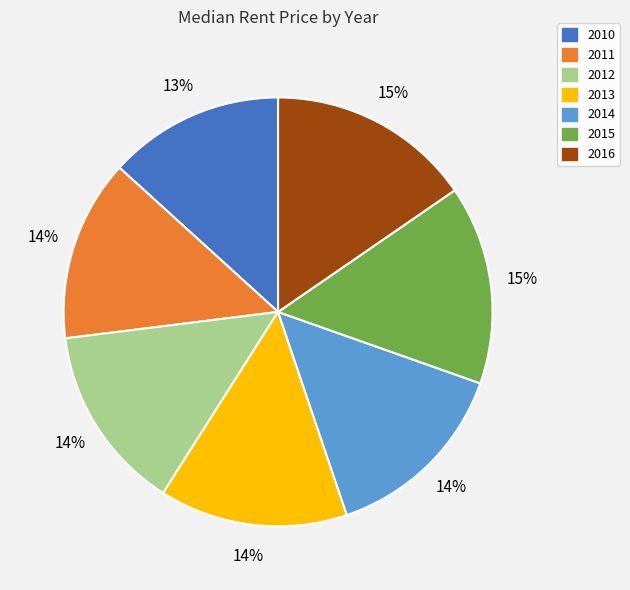

What percentage is the 2012 slice, to the nearest percent?

14%